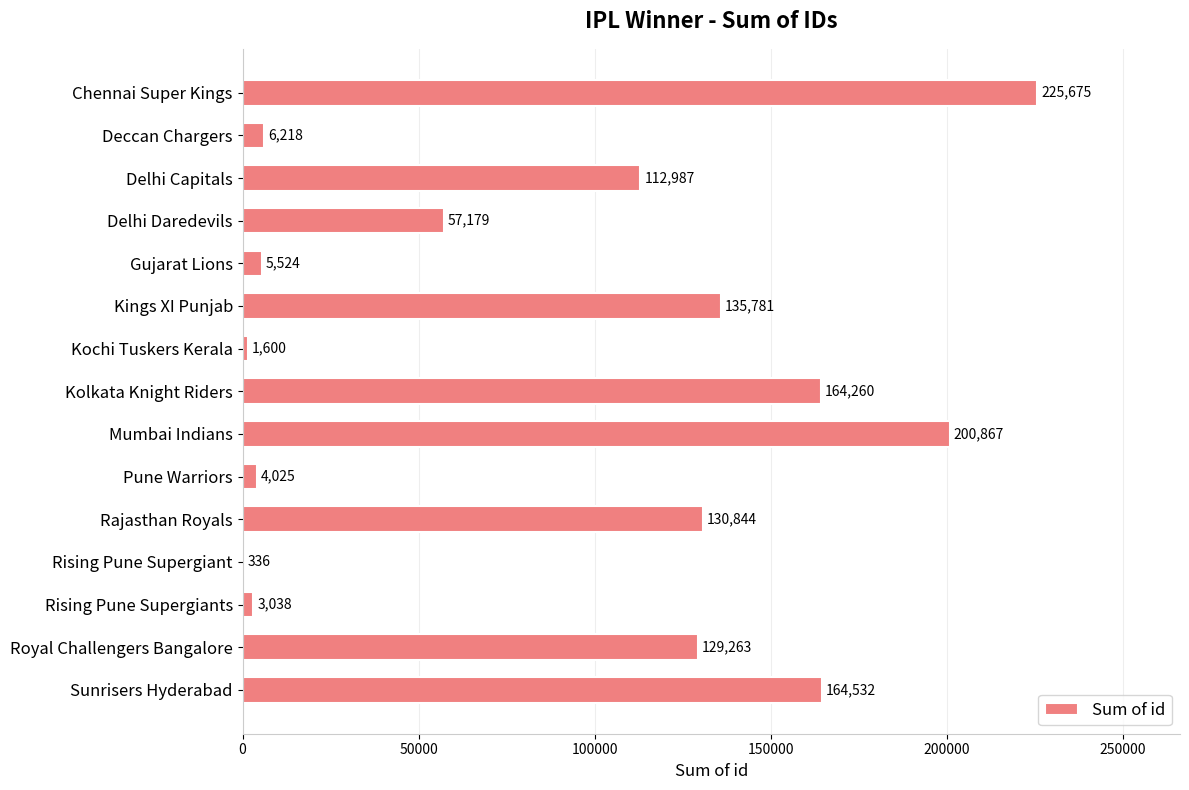

Does the chart contain stacked bars?

No